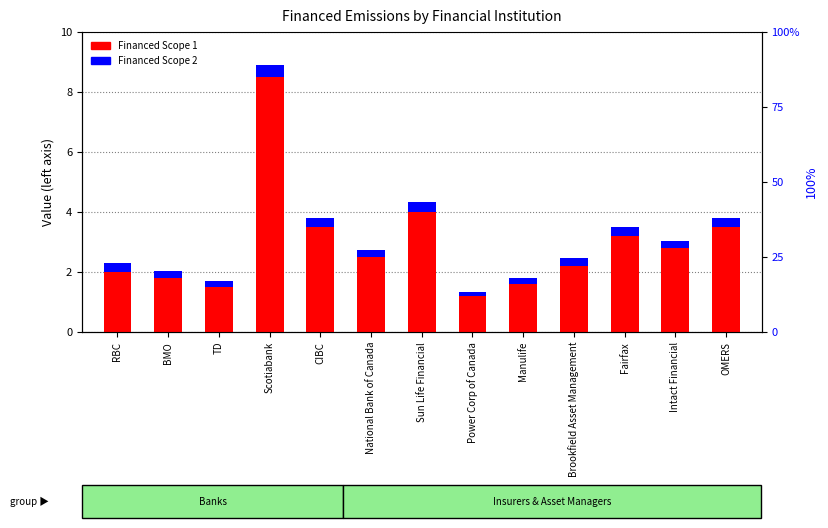

Is it true that Financed Scope 1 equals 7.0 at Sun Life Financial?

False